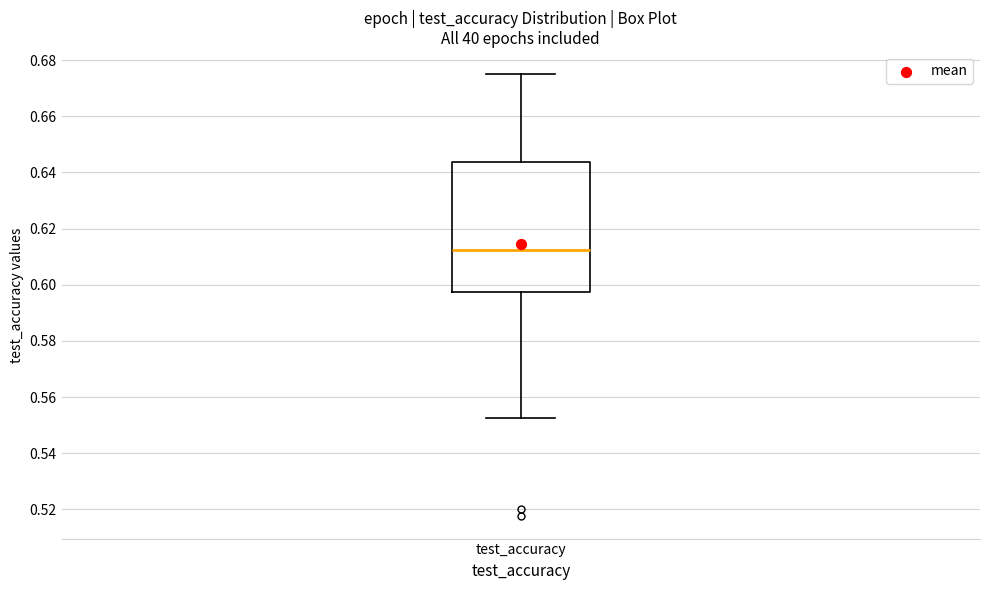

Where does the median line of the box for test_accuracy sit on the y-axis? The values are not printed on the chart, so give them approximately, as read against the axis.

0.612